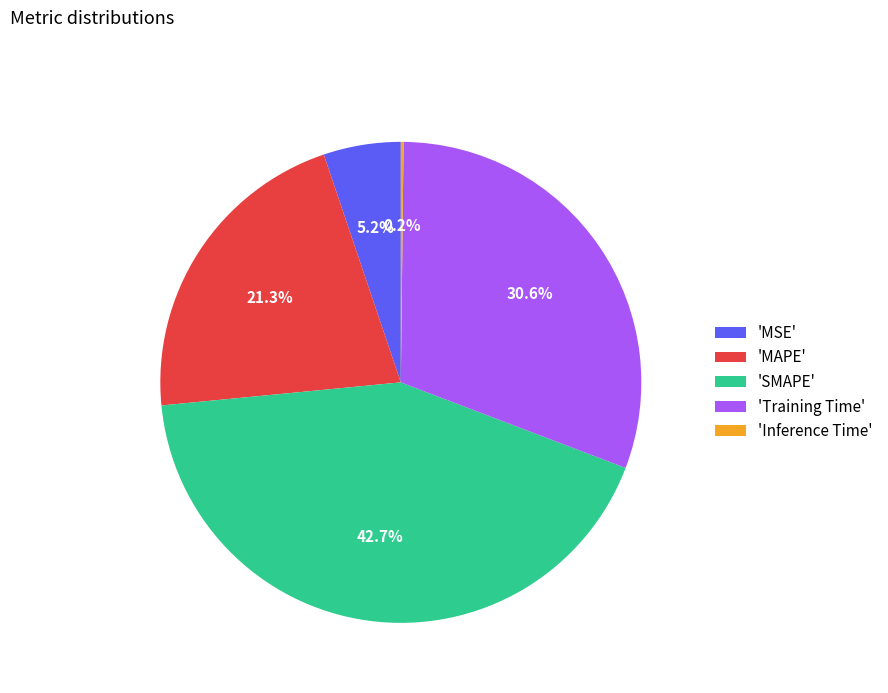

Between 'MAPE' and 'MSE', which is larger?

'MAPE'